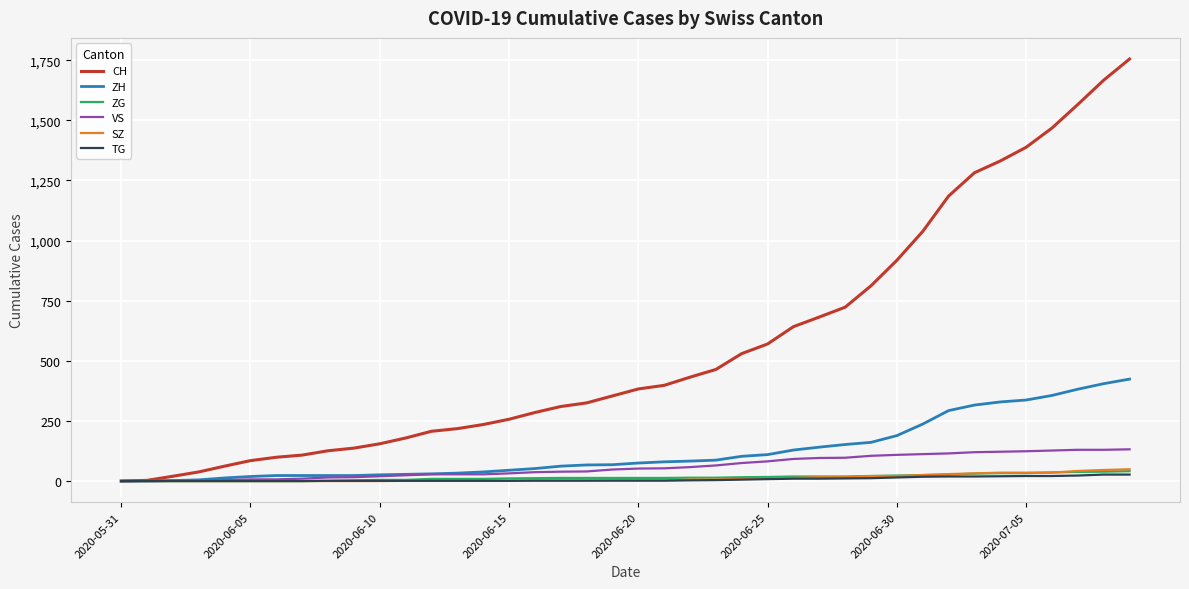

What is the highest value of the VS series?

132